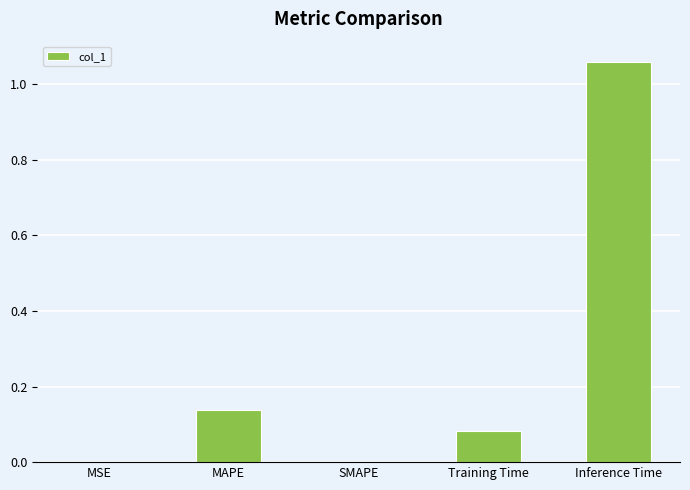

What is the sum of all values?

1.3